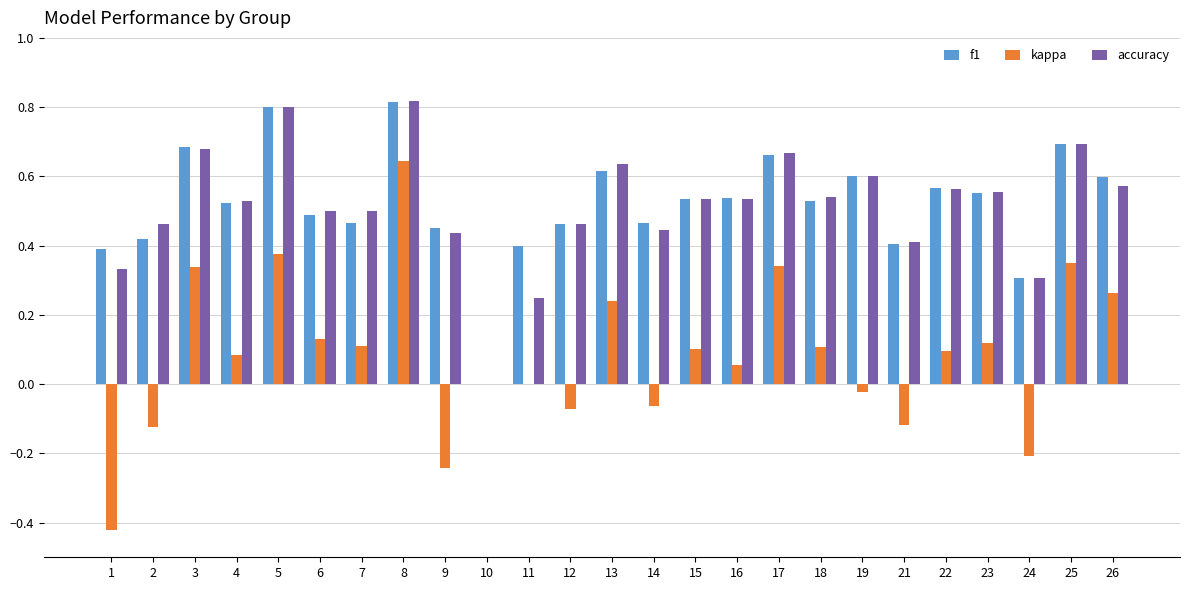

The value of f1 at 19 is 0.6. True or false?

True